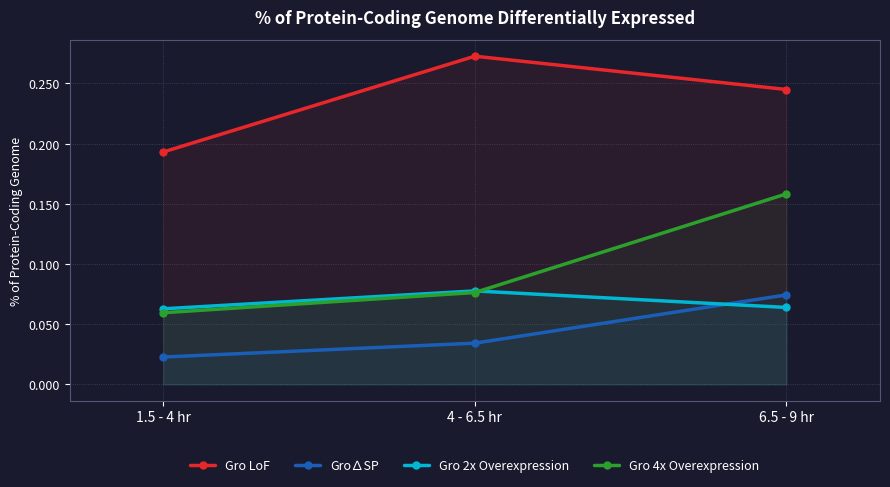

Which series has the largest range (max minus min)?

Gro 4x Overexpression